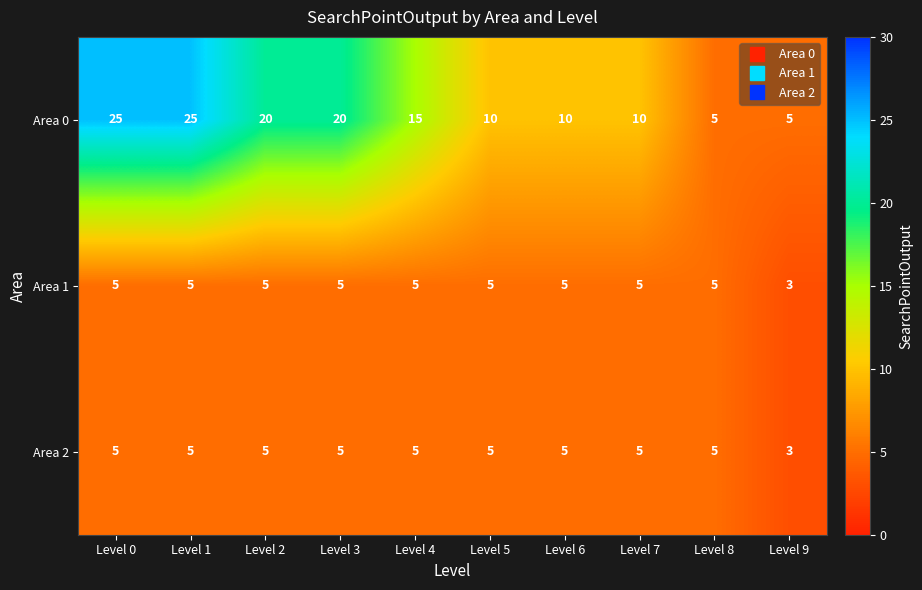

Is it true that Area 0 equals 4 at Level 7?

False